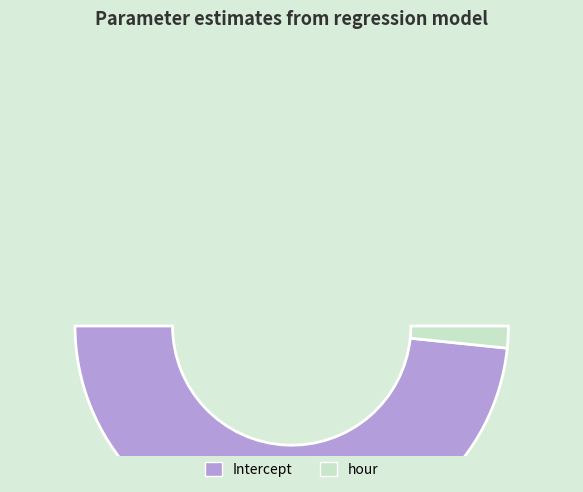

To the nearest percent, what is the difference between the largest and smallest slice percentages?

93%